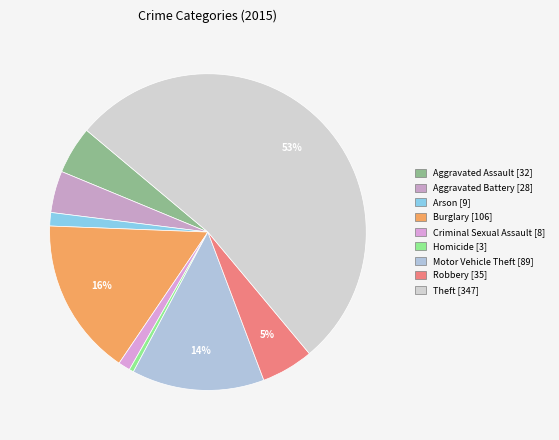

Does any single category account for the majority?

Yes